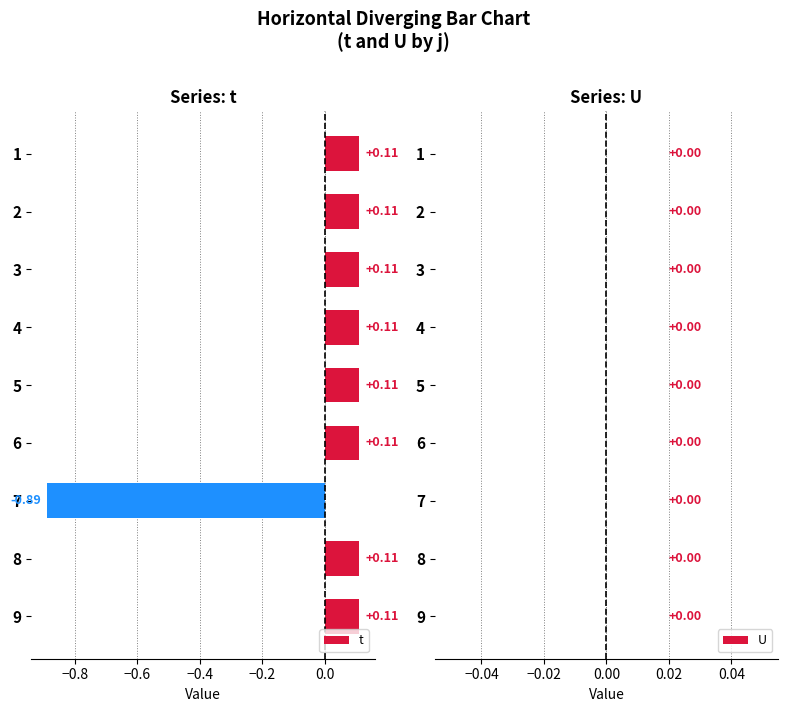

What is the difference between the maximum and minimum values?

1.0